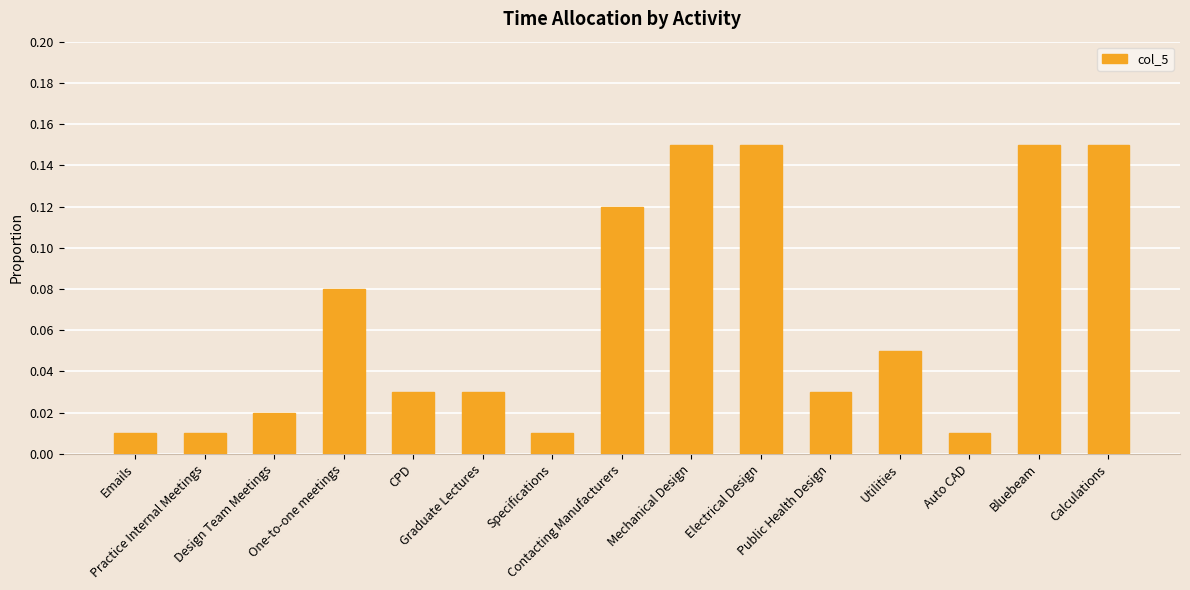

The value at Utilities is 0.1. True or false?

True